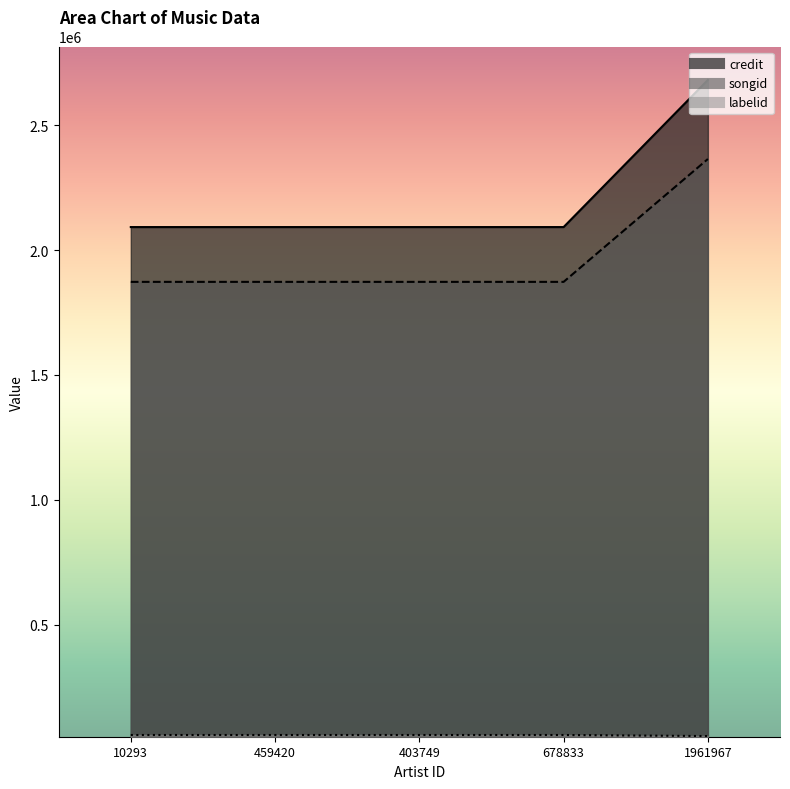

What is the sum of all songid values?

9854656